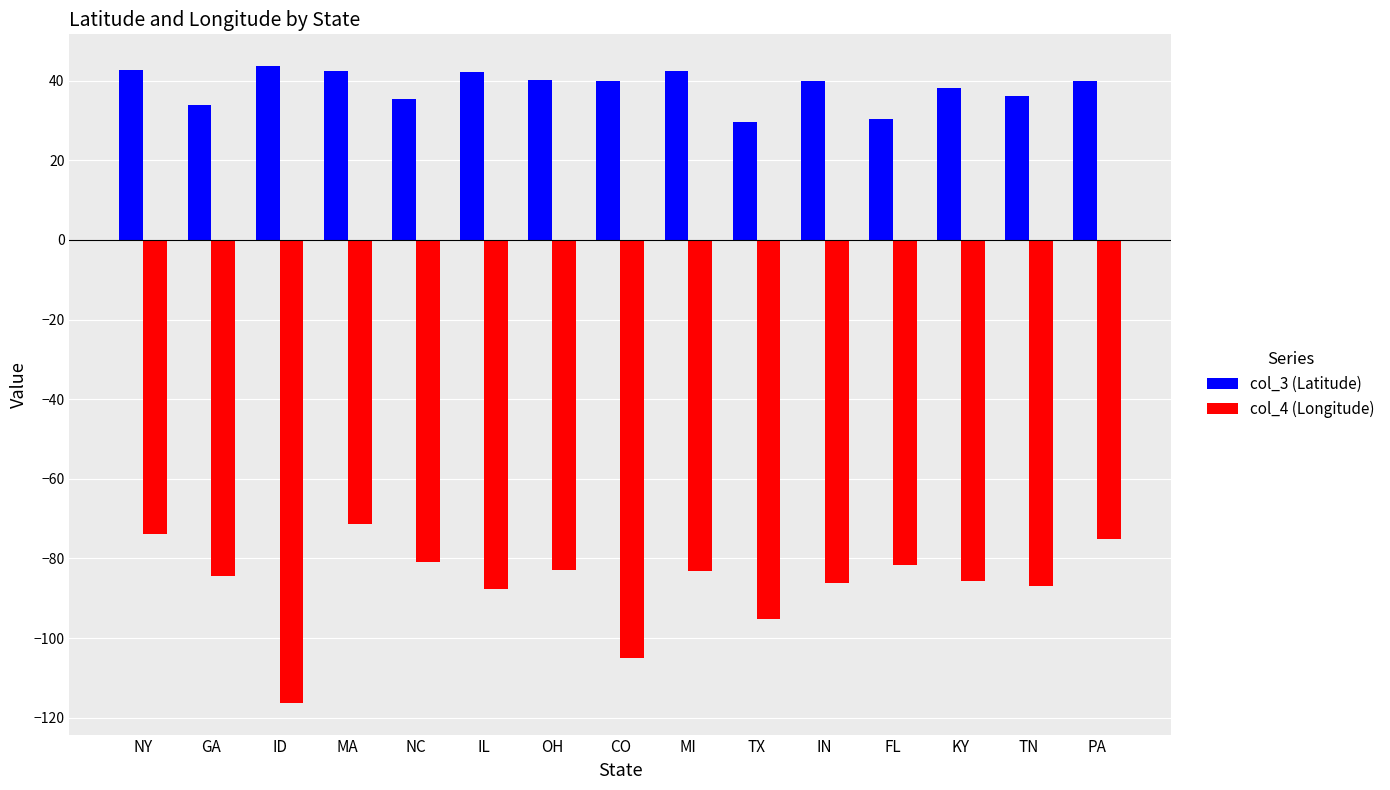

Which series has the widest spread of values?

col_4 (Longitude)